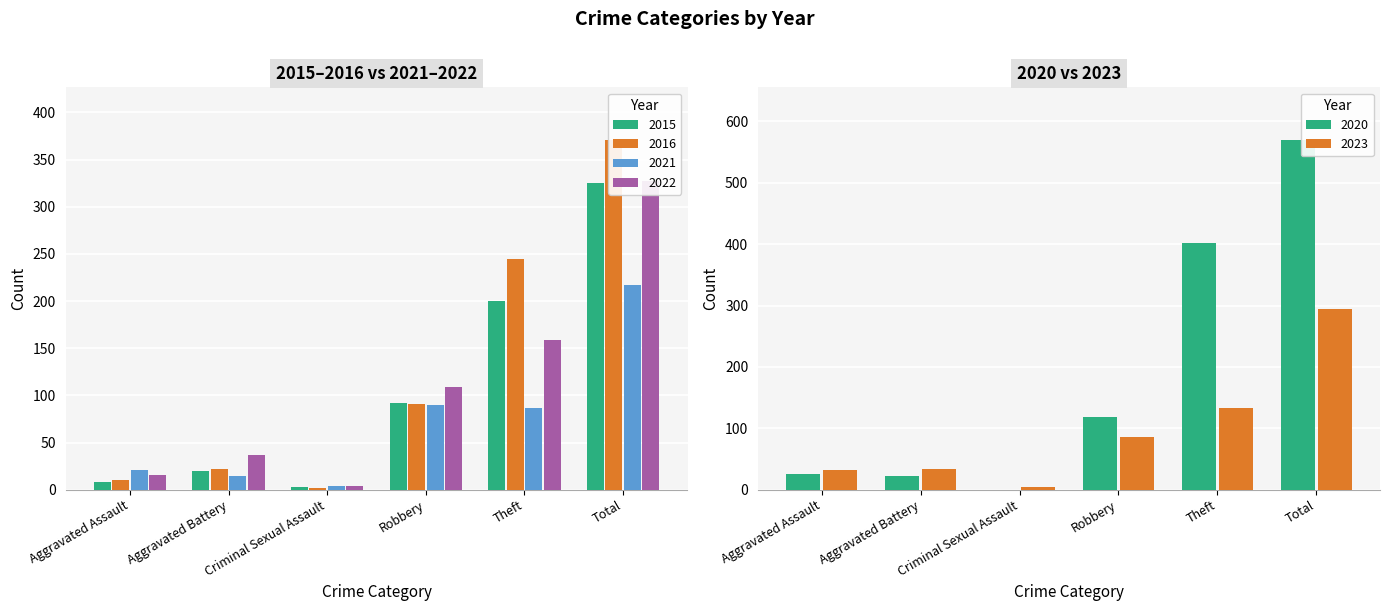

Which series has the widest spread of values?

2020